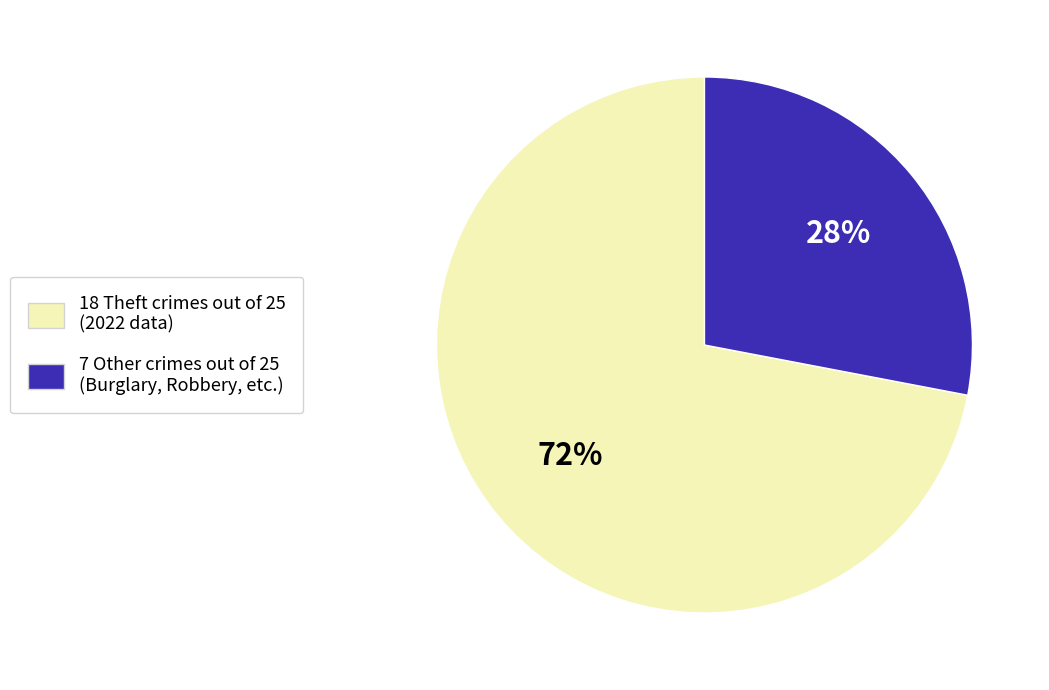

To the nearest percent, what is the difference between the largest and smallest slice percentages?

44%